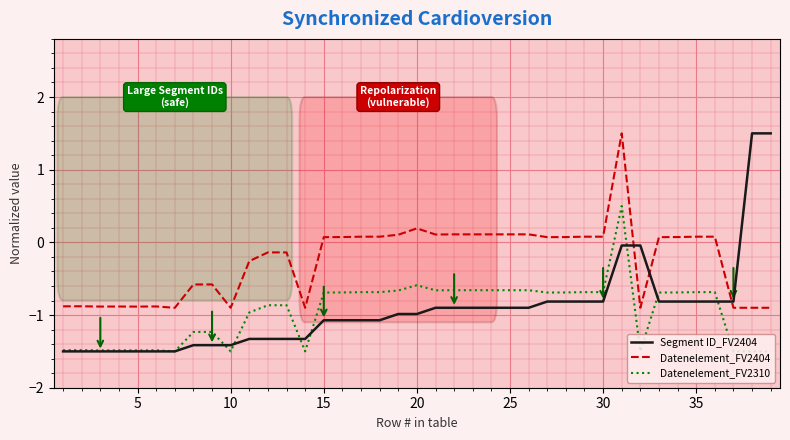

Which series has the widest spread of values?

Segment ID_FV2404